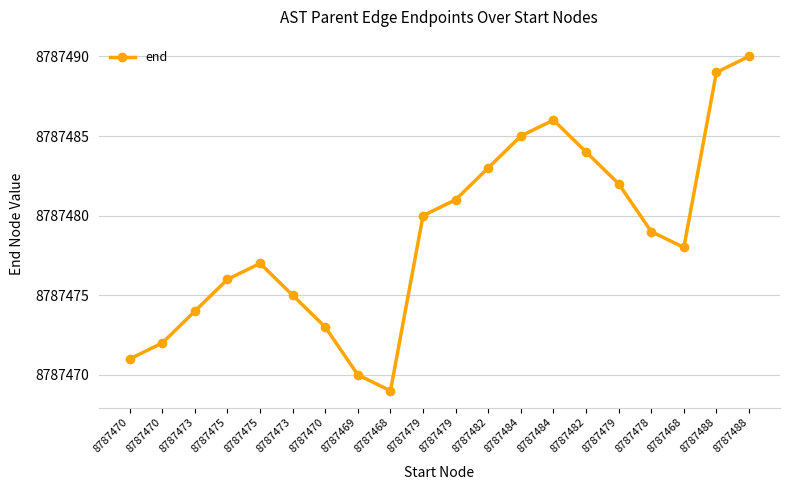

List the labels in order of value, smallest first.

8787468, 8787469, 8787470, 8787470, 8787470, 8787473, 8787473, 8787475, 8787475, 8787468, 8787478, 8787479, 8787479, 8787479, 8787482, 8787482, 8787484, 8787484, 8787488, 8787488